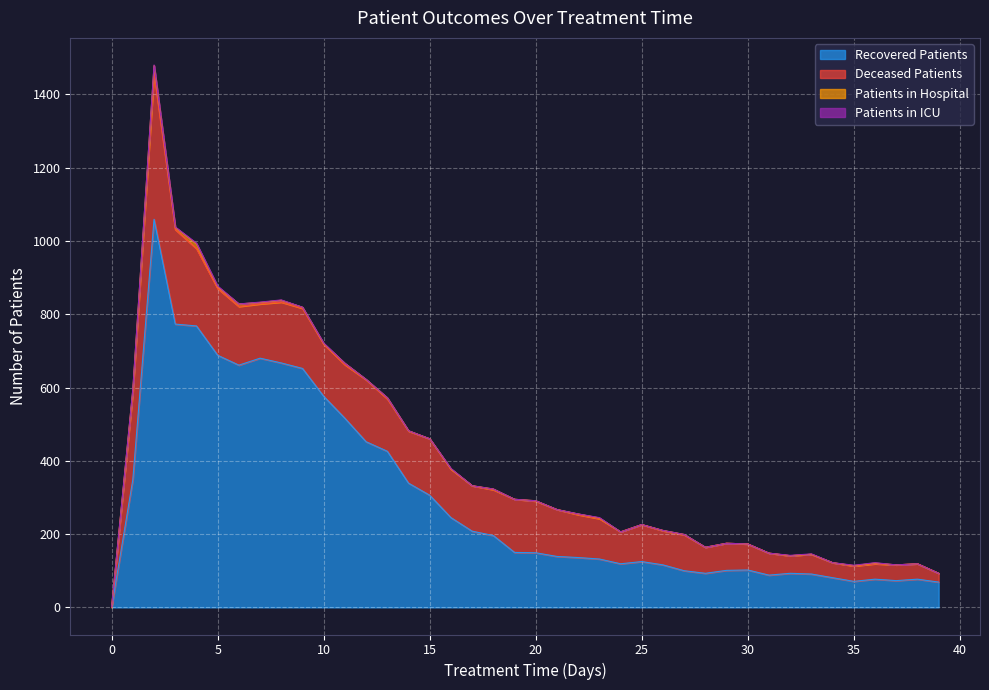

True or false: recovered_patients and patients_in_icu intersect in this chart.

False